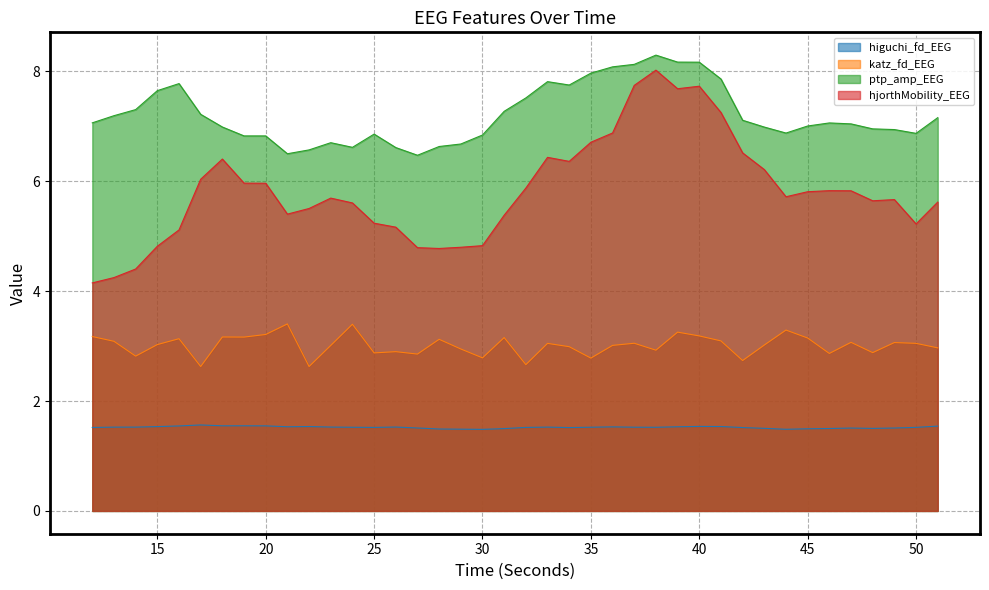

What is the total value across all series at 45?

17.5